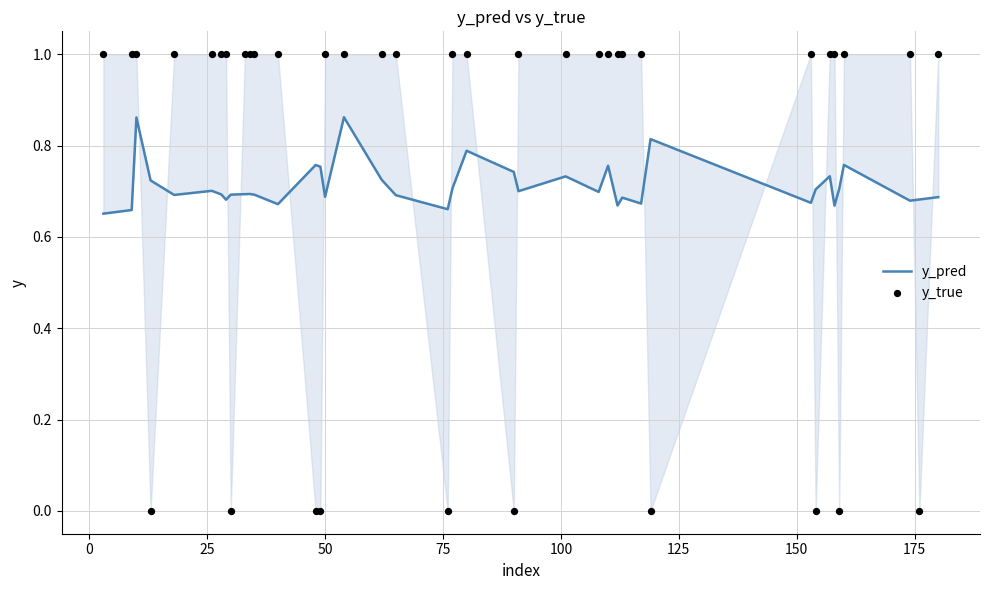

What are all the series names shown in the legend?

y_pred, y_true